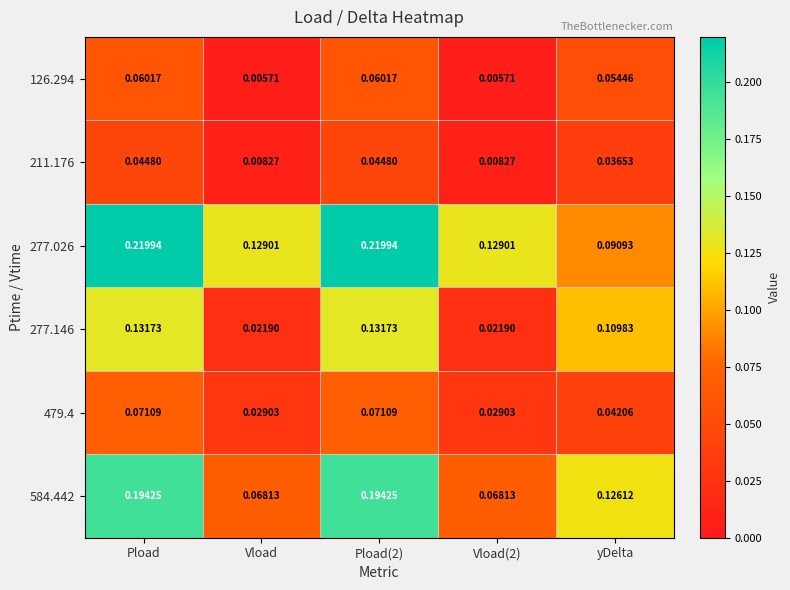

Is the value of 277.146 at yDelta greater than the value of 479.4 at Vload(2)?

Yes